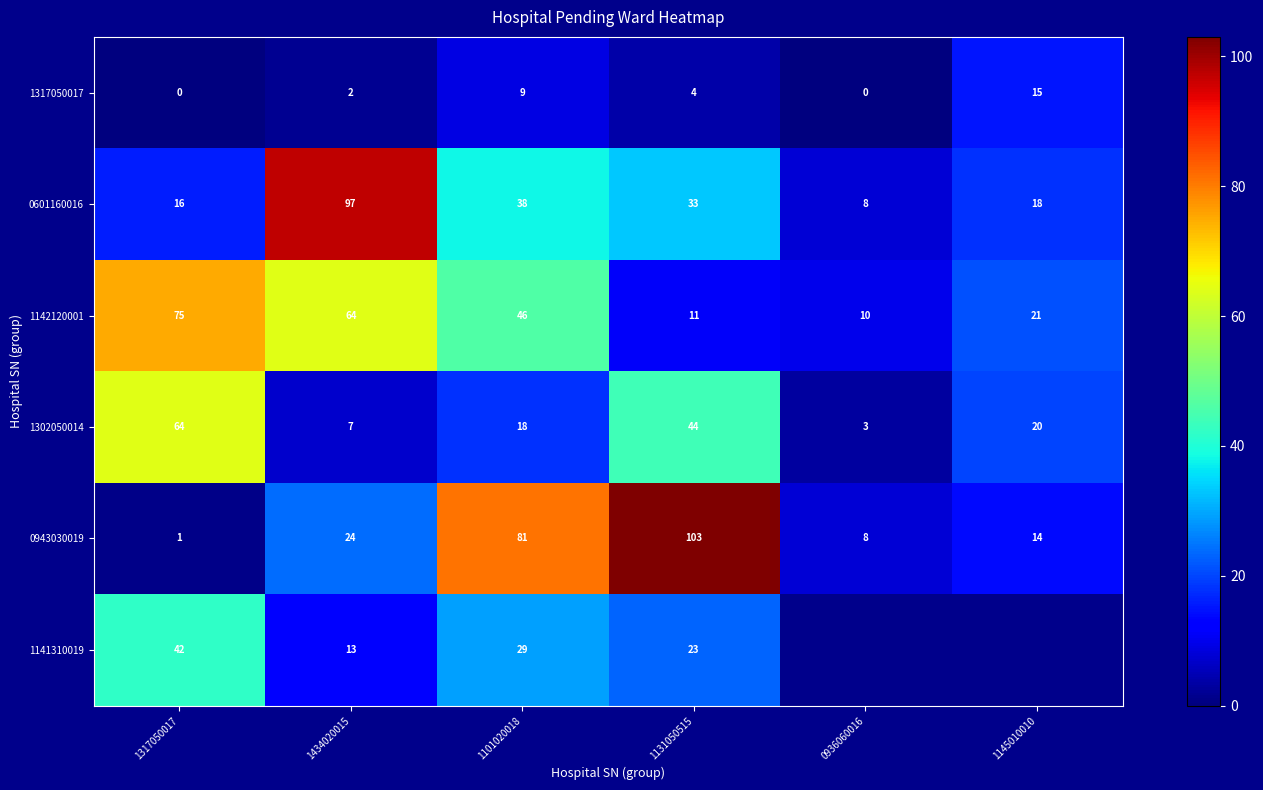

At which label does 1142120001 first exceed 46?

1317050017